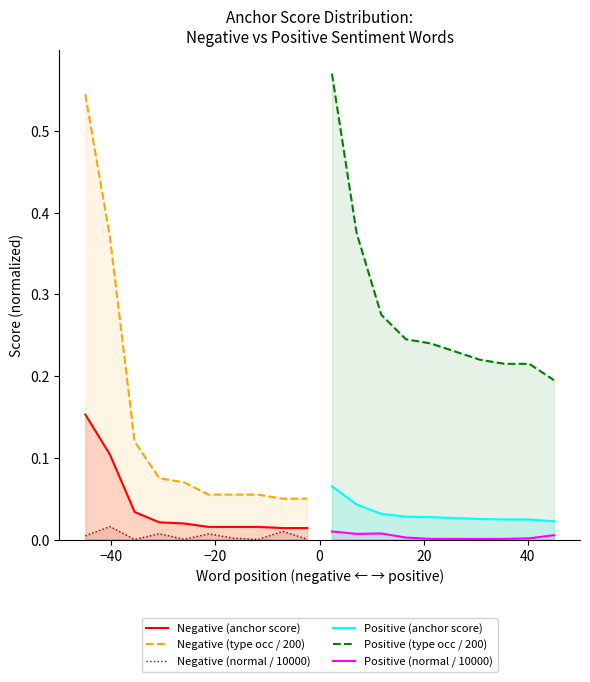

What are all the series names shown in the legend?

Negative (anchor score), Negative (type occ / 200), Negative (normal / 10000), Positive (anchor score), Positive (type occ / 200), Positive (normal / 10000)